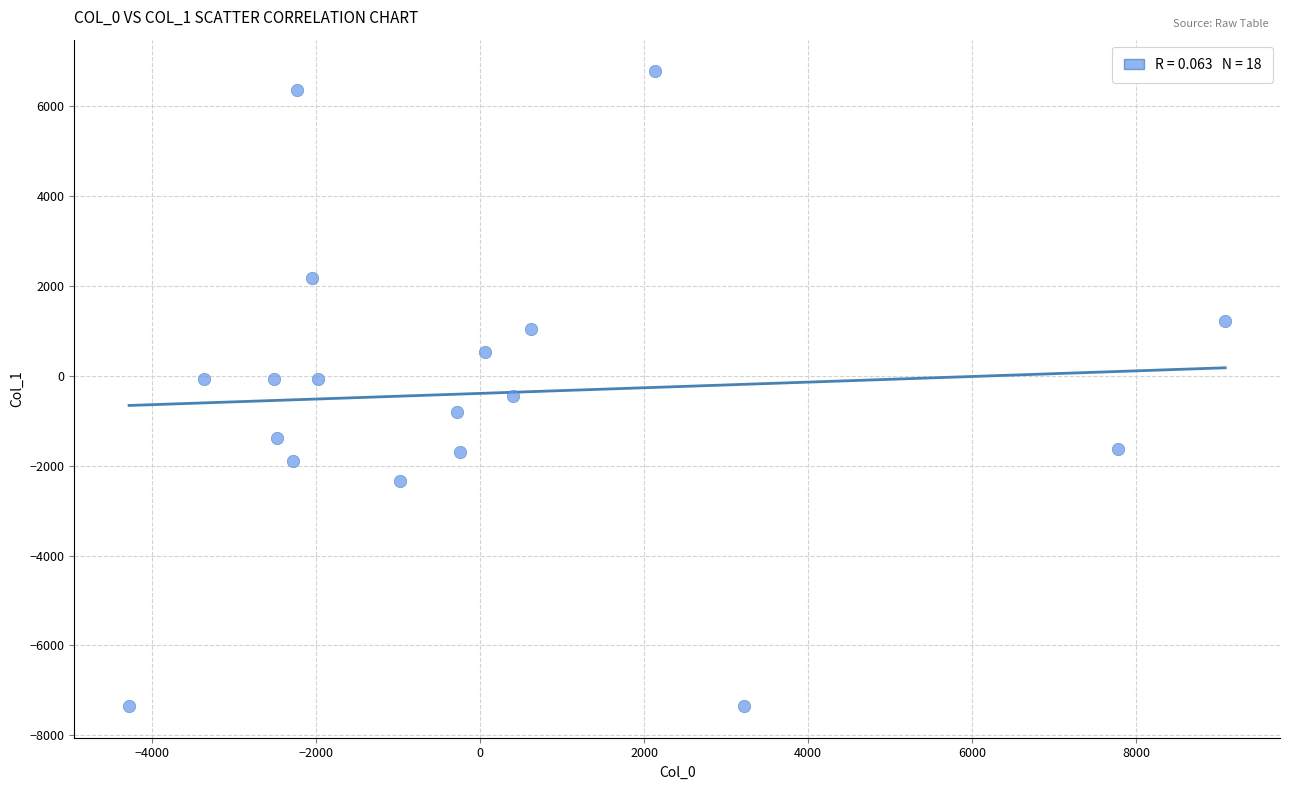

What is the range of Y values (max minus min)?

14128.7